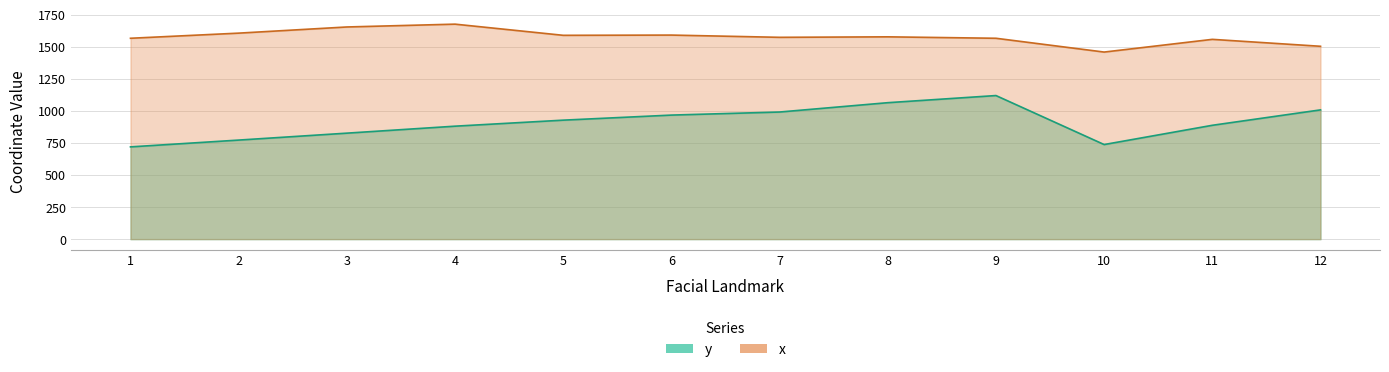

What is the maximum value shown in the chart?

1675.1